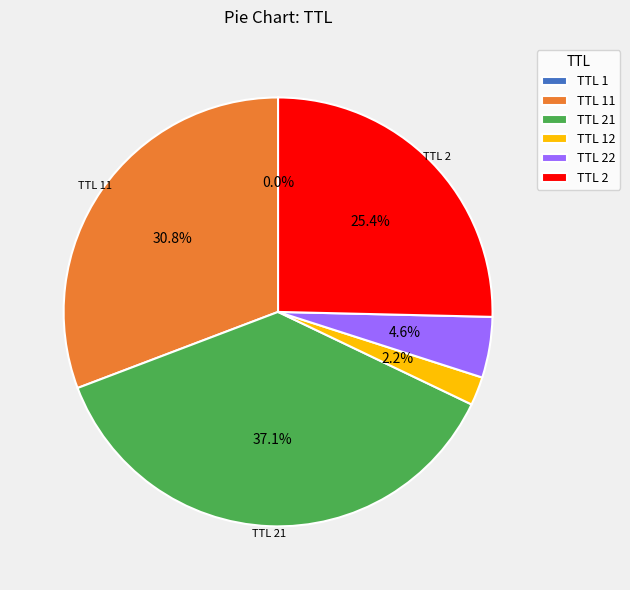

Which slice is the largest?

TTL 21